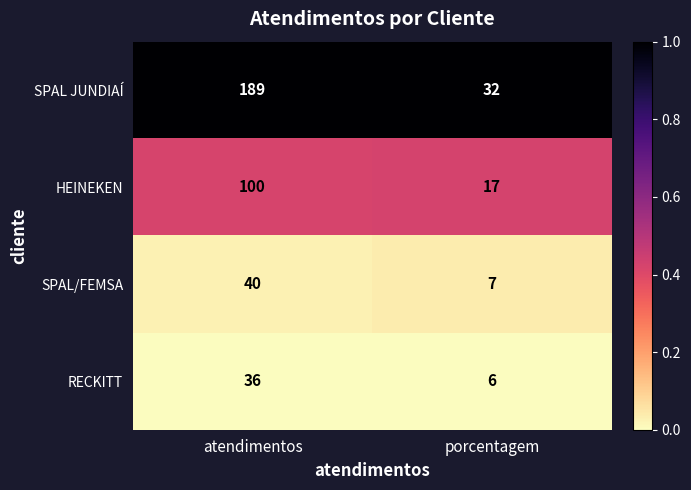

The value of SPAL/FEMSA at atendimentos is 40. True or false?

True